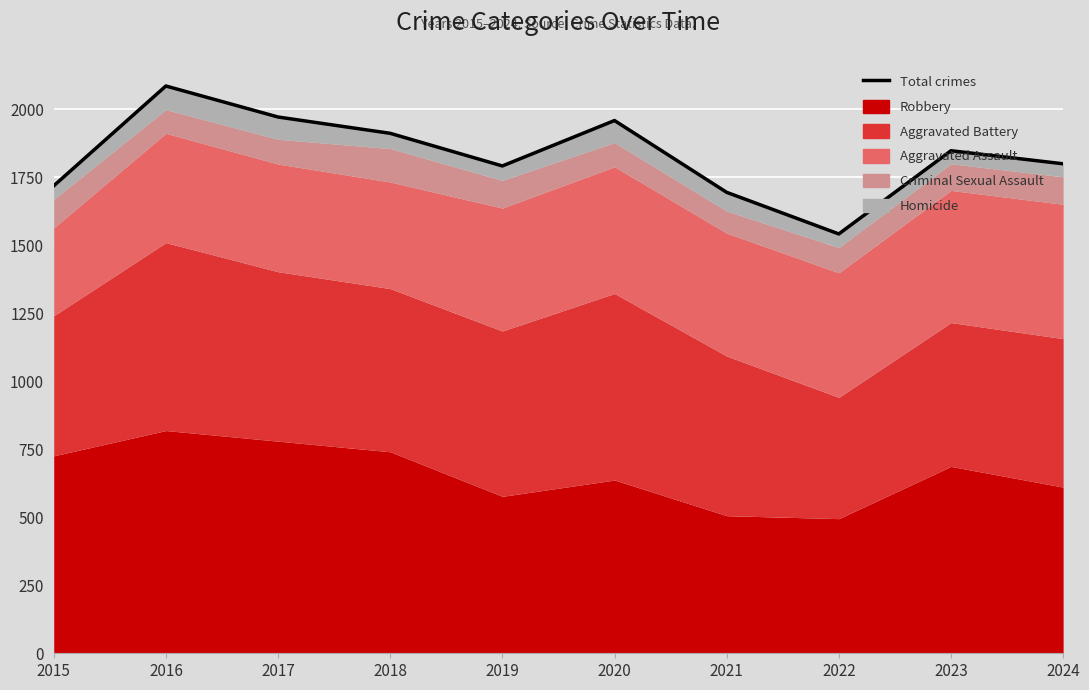

Where is the first local maximum?

2016